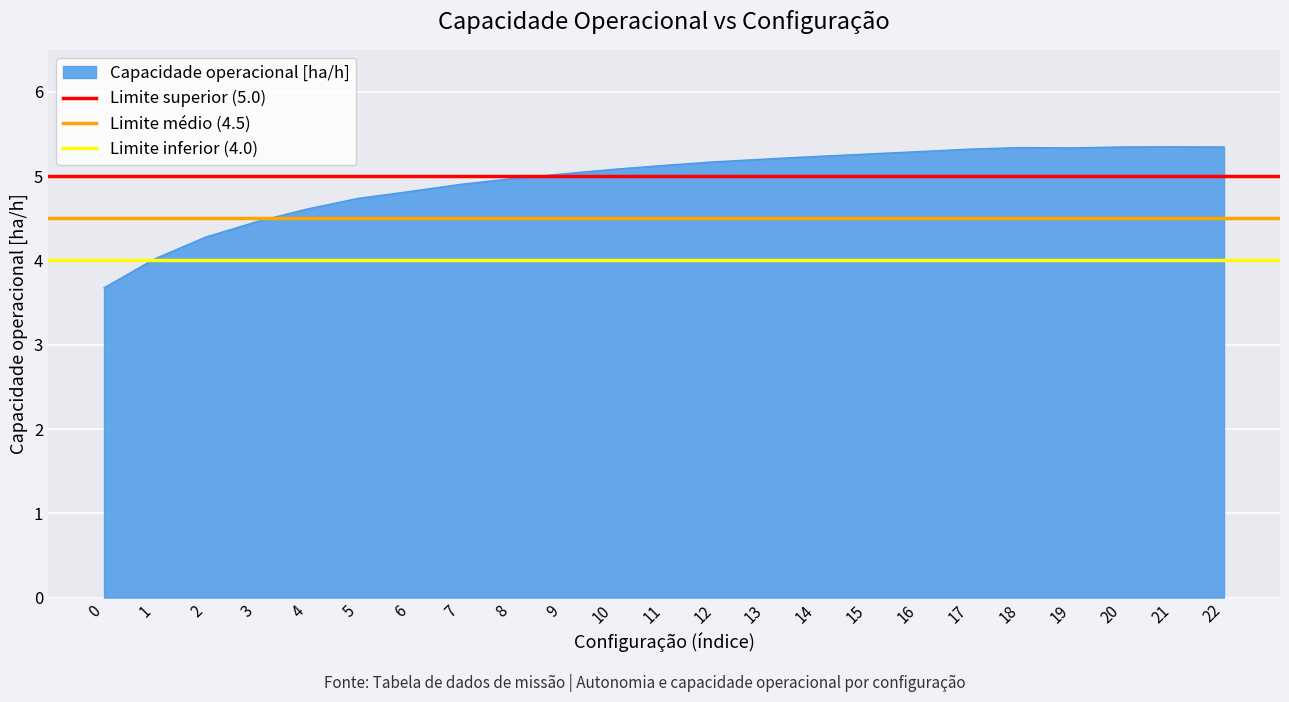

What is the minimum value for Limite superior (5.0)?

5.0